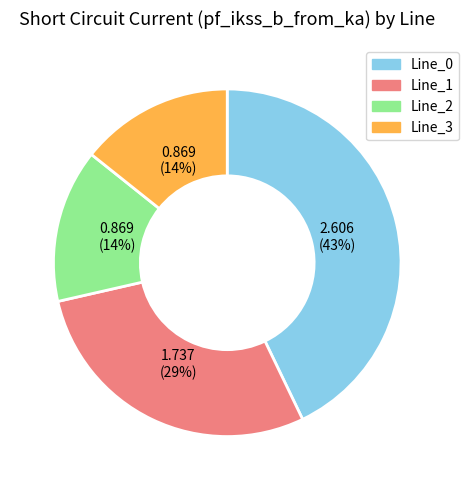

To the nearest percent, what percentage of the pie is Line_1?

29%